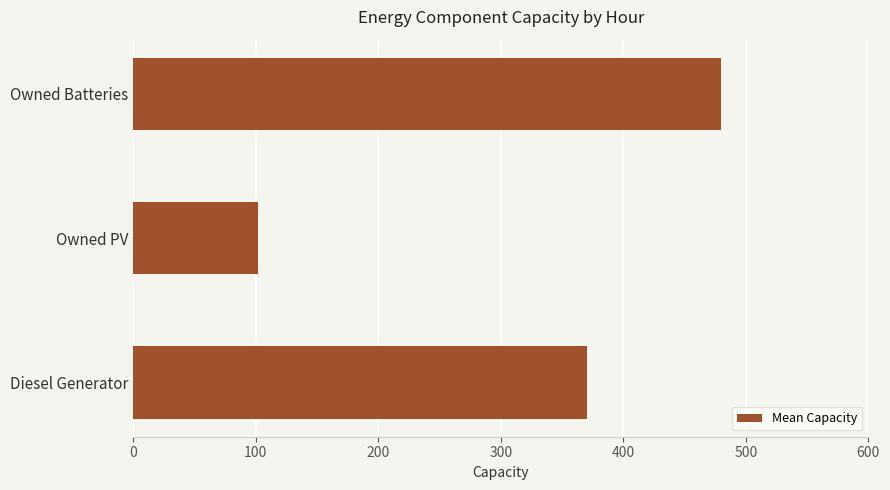

Between Owned Batteries and Diesel Generator, which is larger?

Owned Batteries